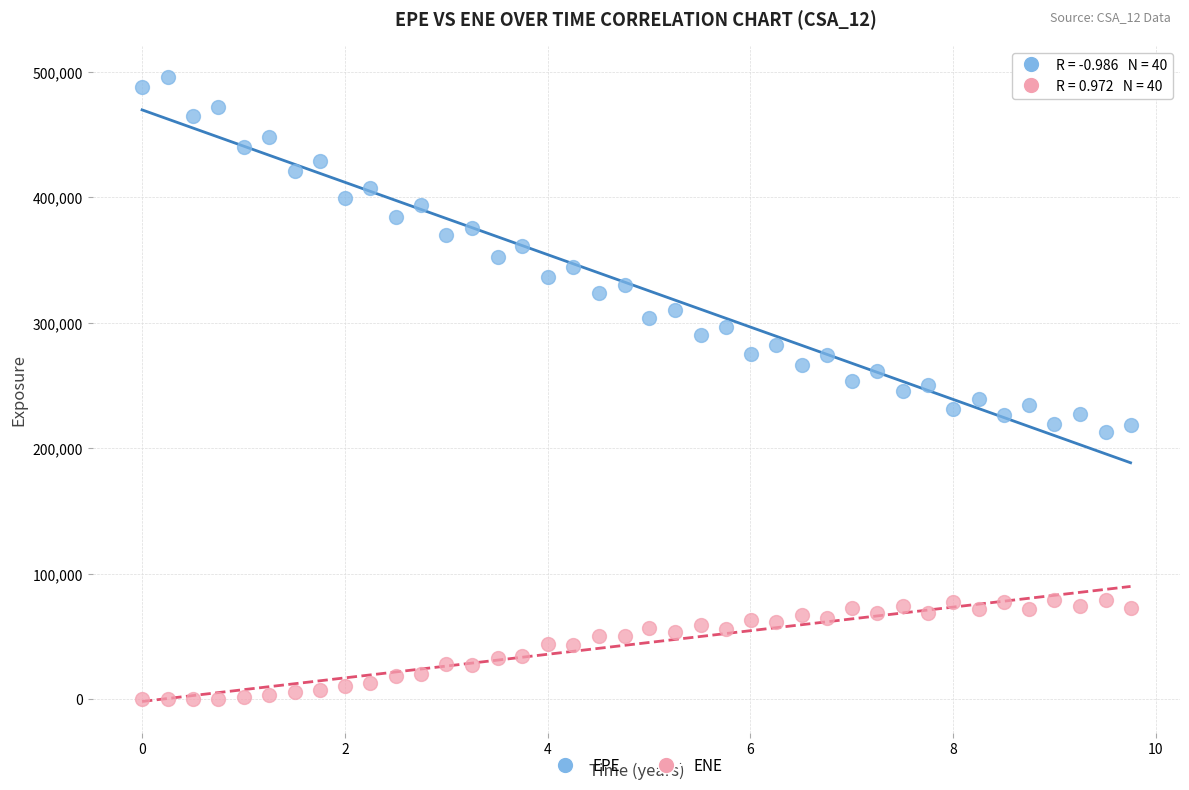

Which series contains the highest Y value?

EPE